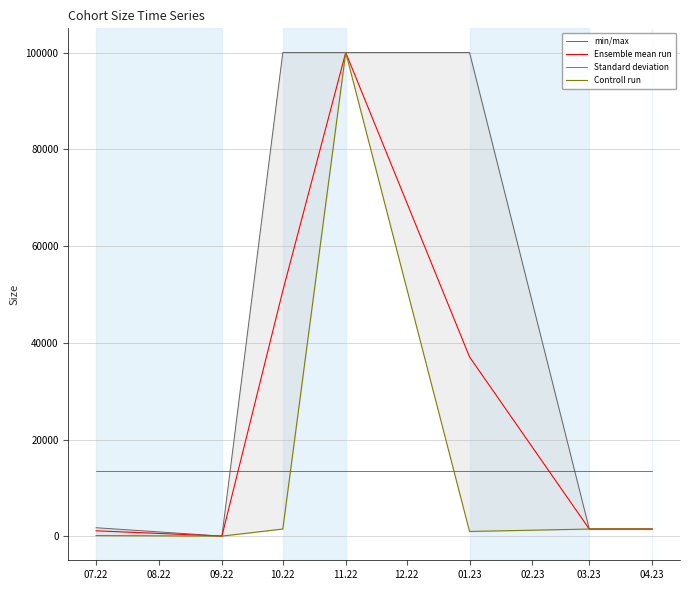

What is the sum of all Standard deviation values?

94594.4